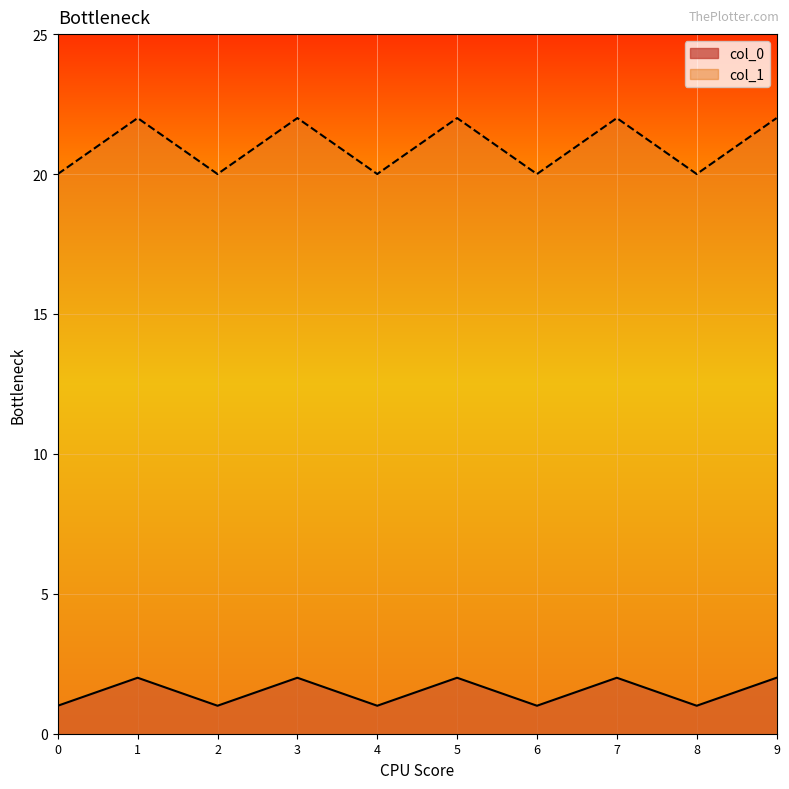

True or false: col_1 and col_0 cross at least once.

False